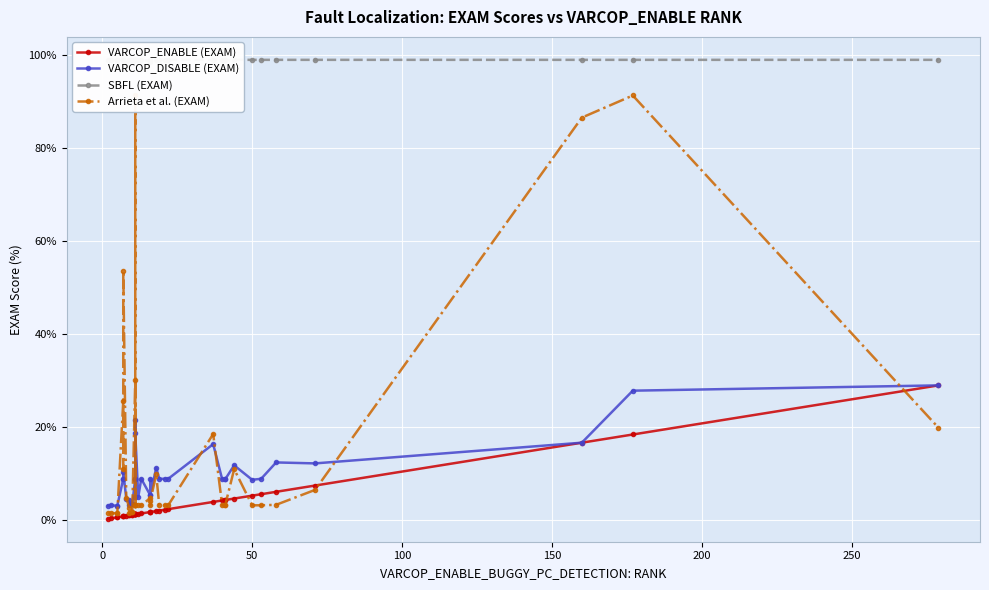

In SBFL (EXAM), how many points are higher than both neighbors (excluding endpoints)?

1